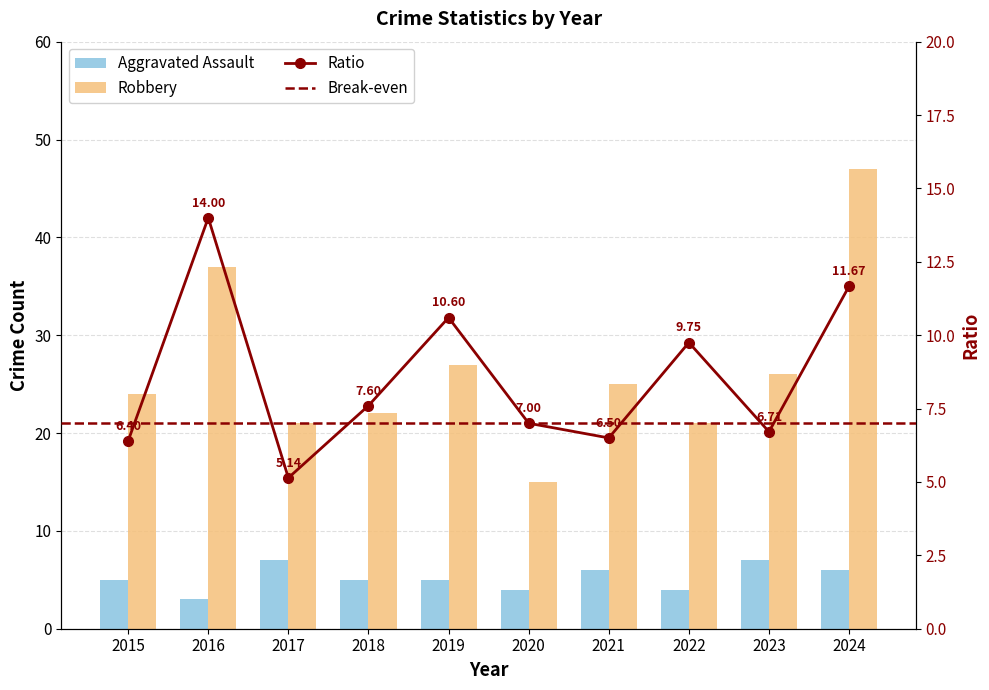

What is the greatest value displayed?

47